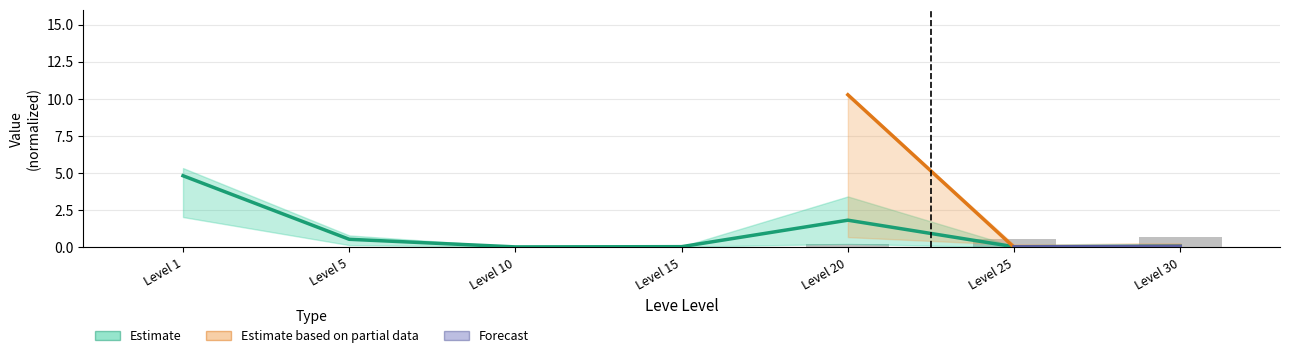

How many bars are there in total?

14